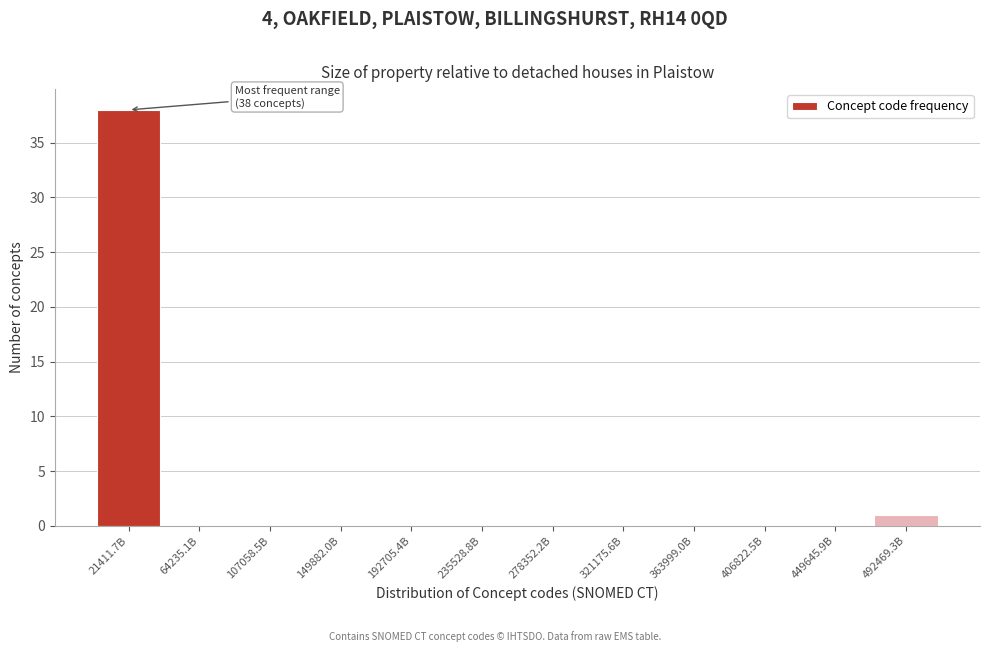

Reading left to right, list all the values displayed in this chart.

21411.7B=38	64235.1B=0	107058.5B=0	149882.0B=0	192705.4B=0	235528.8B=0	278352.2B=0	321175.6B=0	363999.0B=0	406822.5B=0	449645.9B=0	492469.3B=1